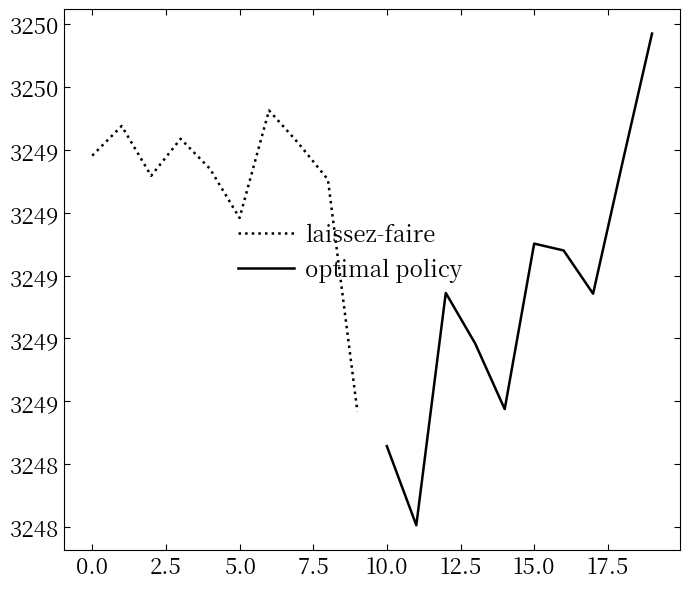

In optimal policy, how many points are higher than both neighbors (excluding endpoints)?

2